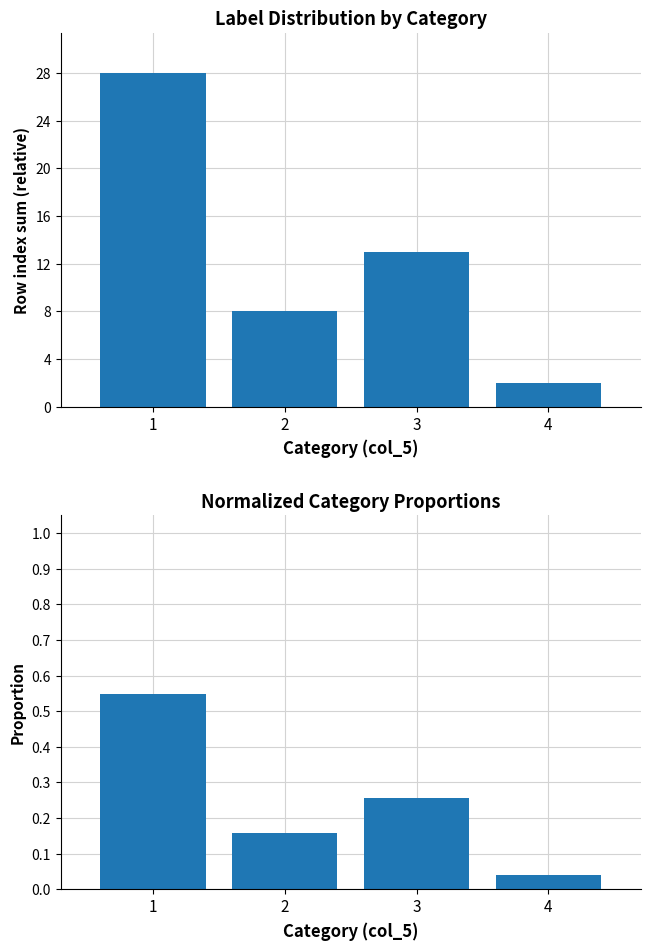

Reading right to left, transcribe all the data shown in this chart.

Count: 4=2.0	3=13.0	2=8.0	1=28.0
Proportion: 4=0.0	3=0.3	2=0.2	1=0.5